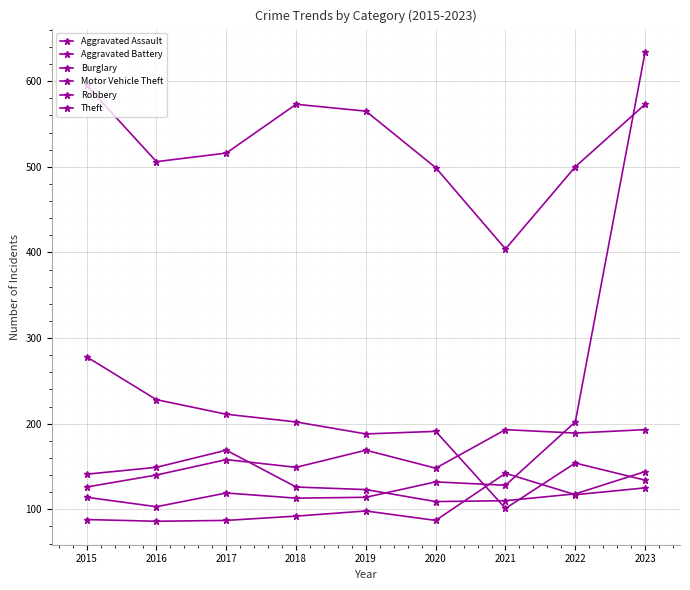

What value does the Aggravated Assault series have at 2019, to the nearest 5?

100